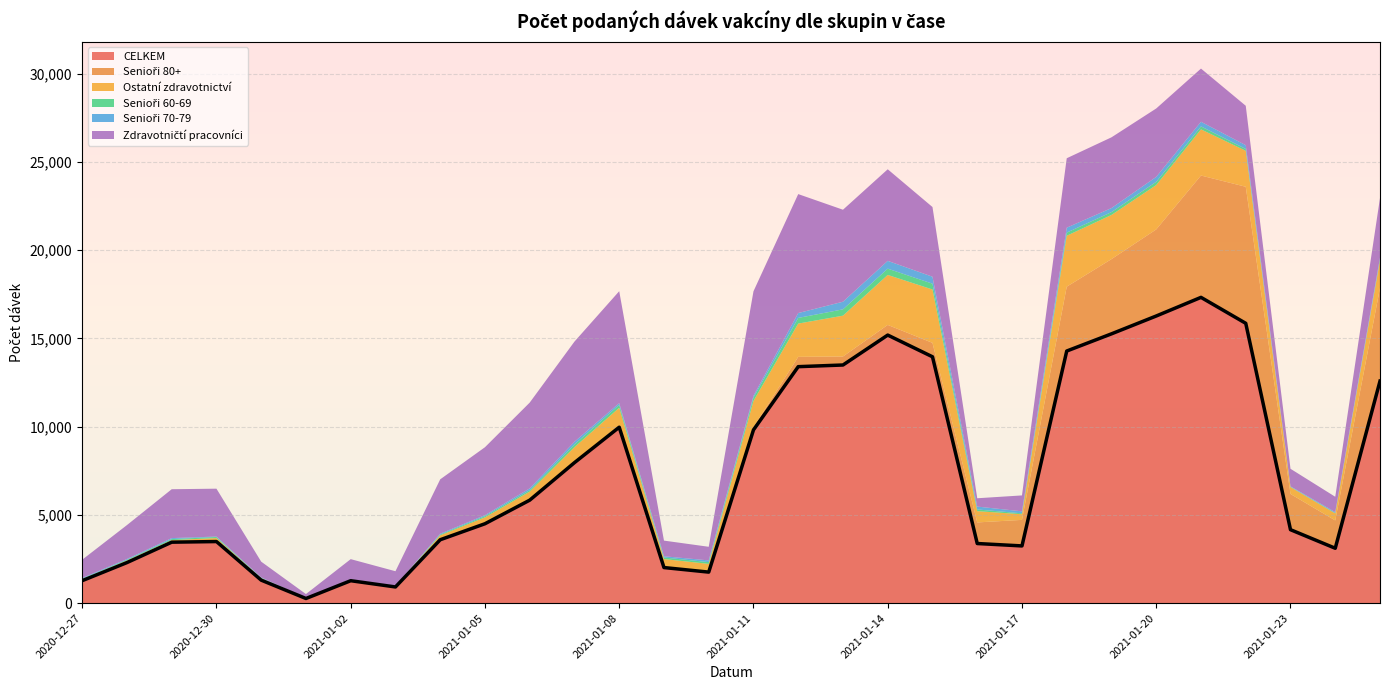

What is the value of the Zdravotničtí pracovníci point at the 30th from the left?

3380